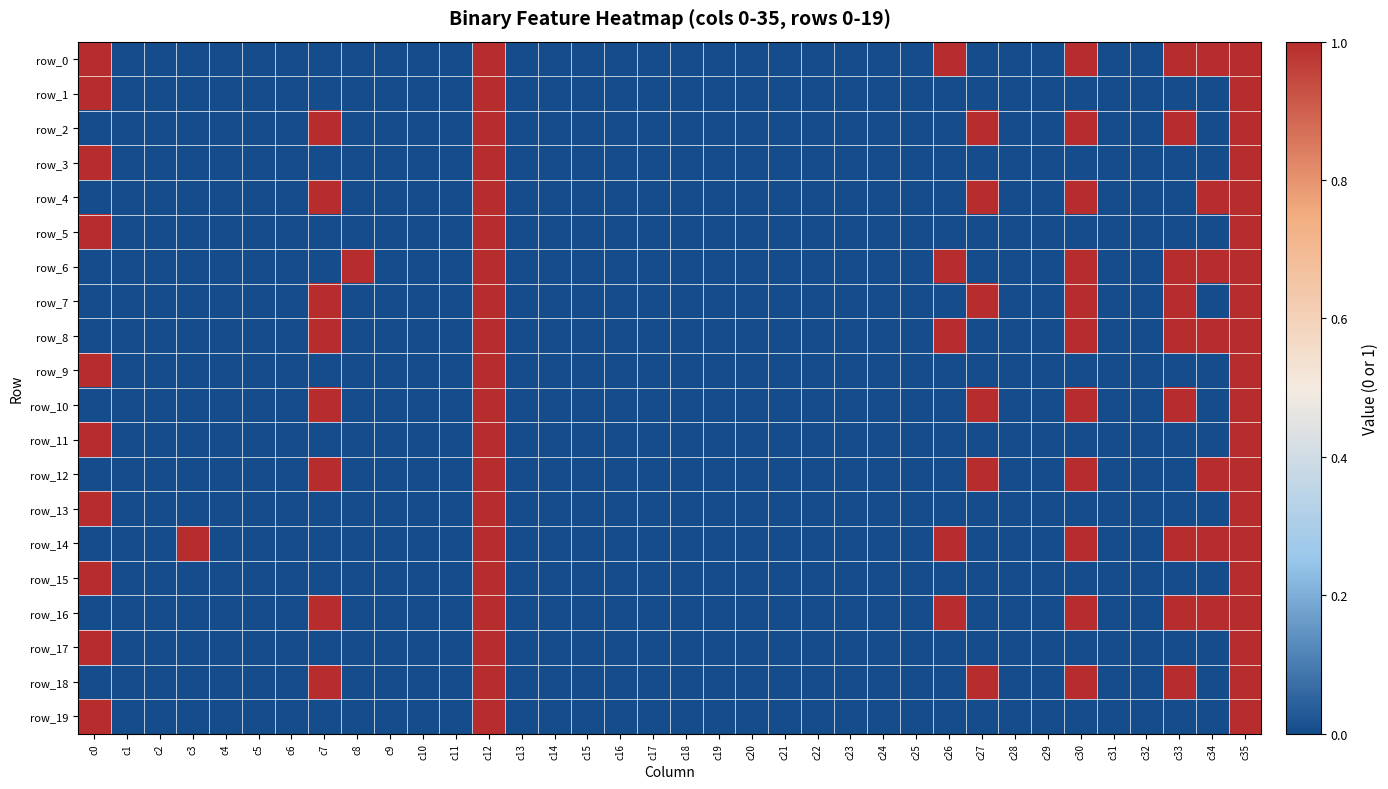

The value of row_0 at c33 is 1. True or false?

True